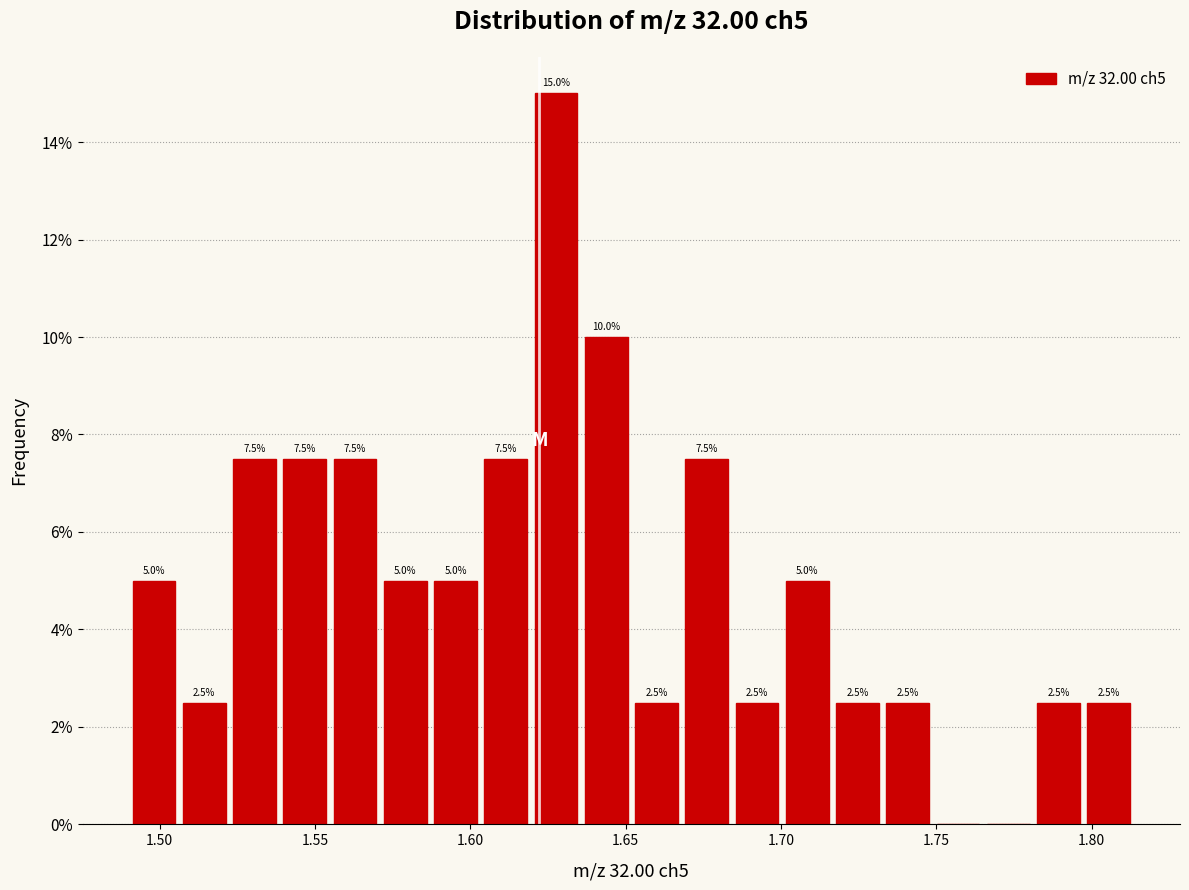

Around what value on the x-axis is the tallest bar? Give the approximate position of its centre, as read against the axis.

1.630